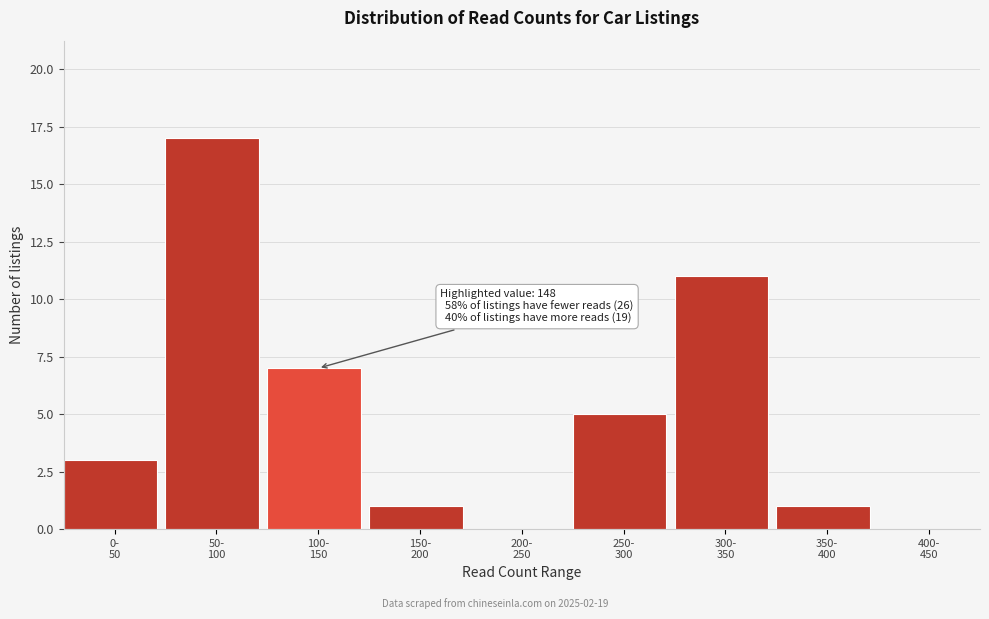

What is the sum of all values?

45